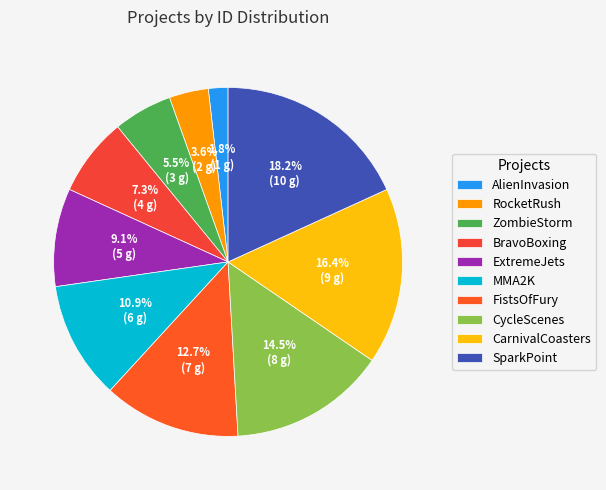

The BravoBoxing slice represents 21% of the pie. True or false?

False